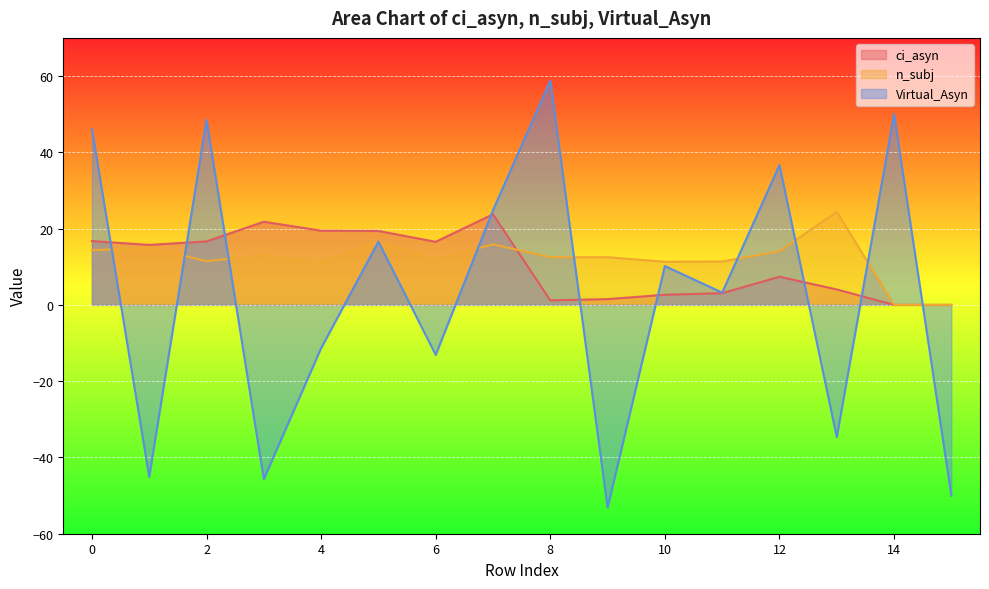

Reading left to right, extract all data points from this chart.

ci_asyn: 0=16.7	1=15.7	2=16.6	3=21.8	4=19.5	5=19.4	6=16.5	7=23.7	8=1.2	9=1.5	10=2.7	11=3.1	12=7.4	13=4.0	14=0.0	15=0.0
n_subj: 0=14.3	1=15.0	2=11.5	3=13.0	4=11.2	5=16.5	6=11.9	7=15.9	8=12.5	9=12.5	10=11.3	11=11.4	12=14.1	13=24.4	14=0.0	15=0.0
Virtual_Asyn: 0=46.1	1=-45.1	2=48.5	3=-45.7	4=-11.3	5=16.6	6=-13.1	7=24.8	8=58.8	9=-53.1	10=10.2	11=3.2	12=36.7	13=-34.7	14=50.0	15=-50.0